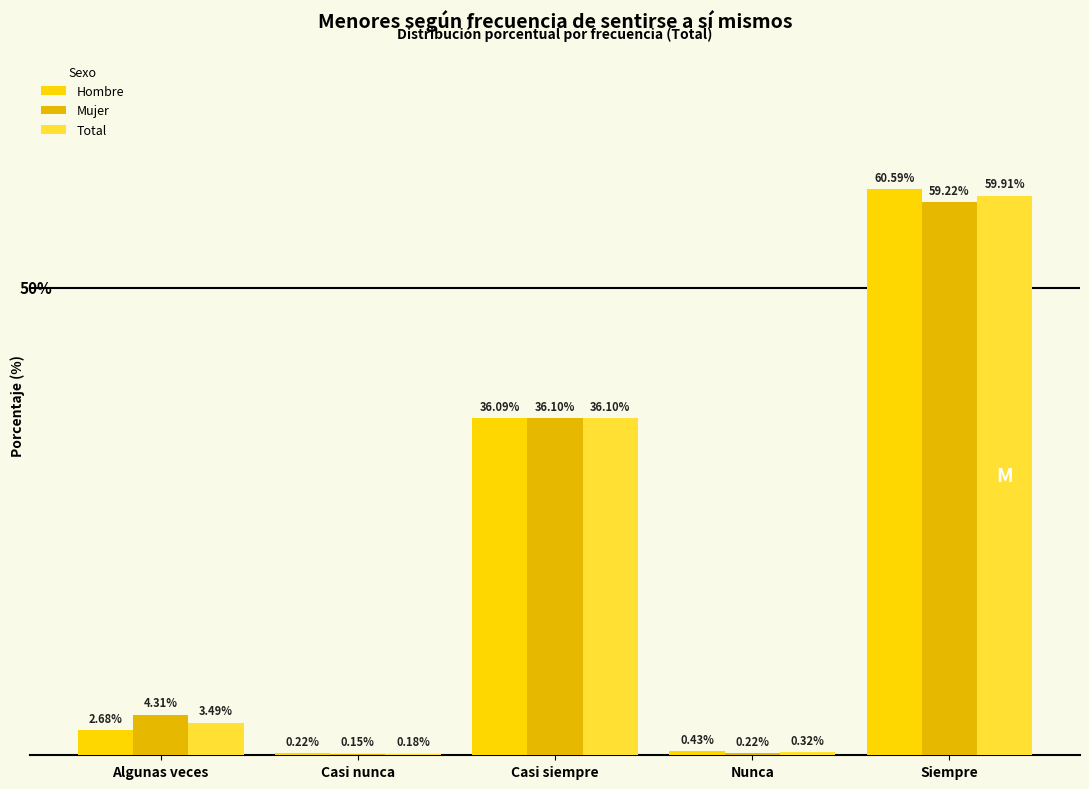

What is the average value of the Total series?

20.0